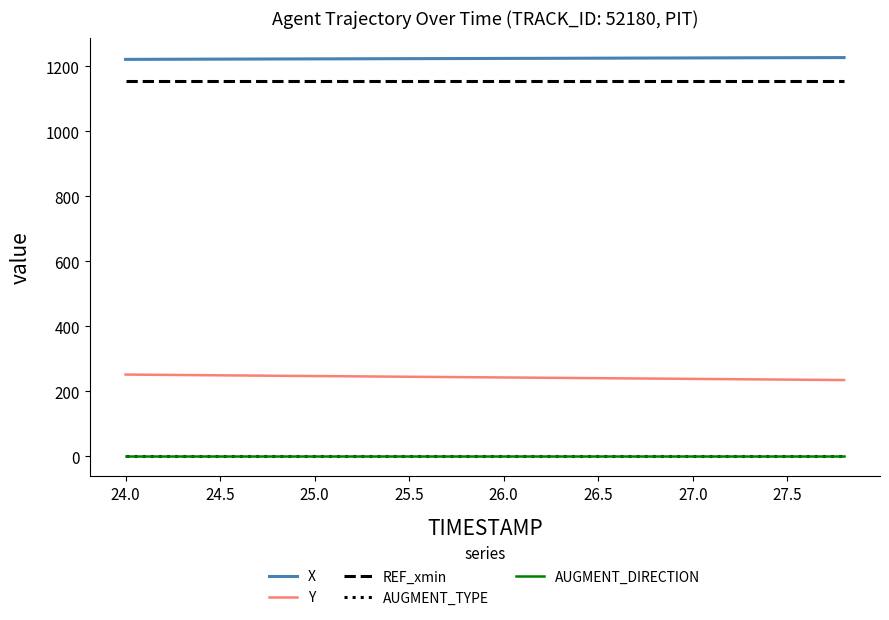

What is the maximum value for Y?

251.2